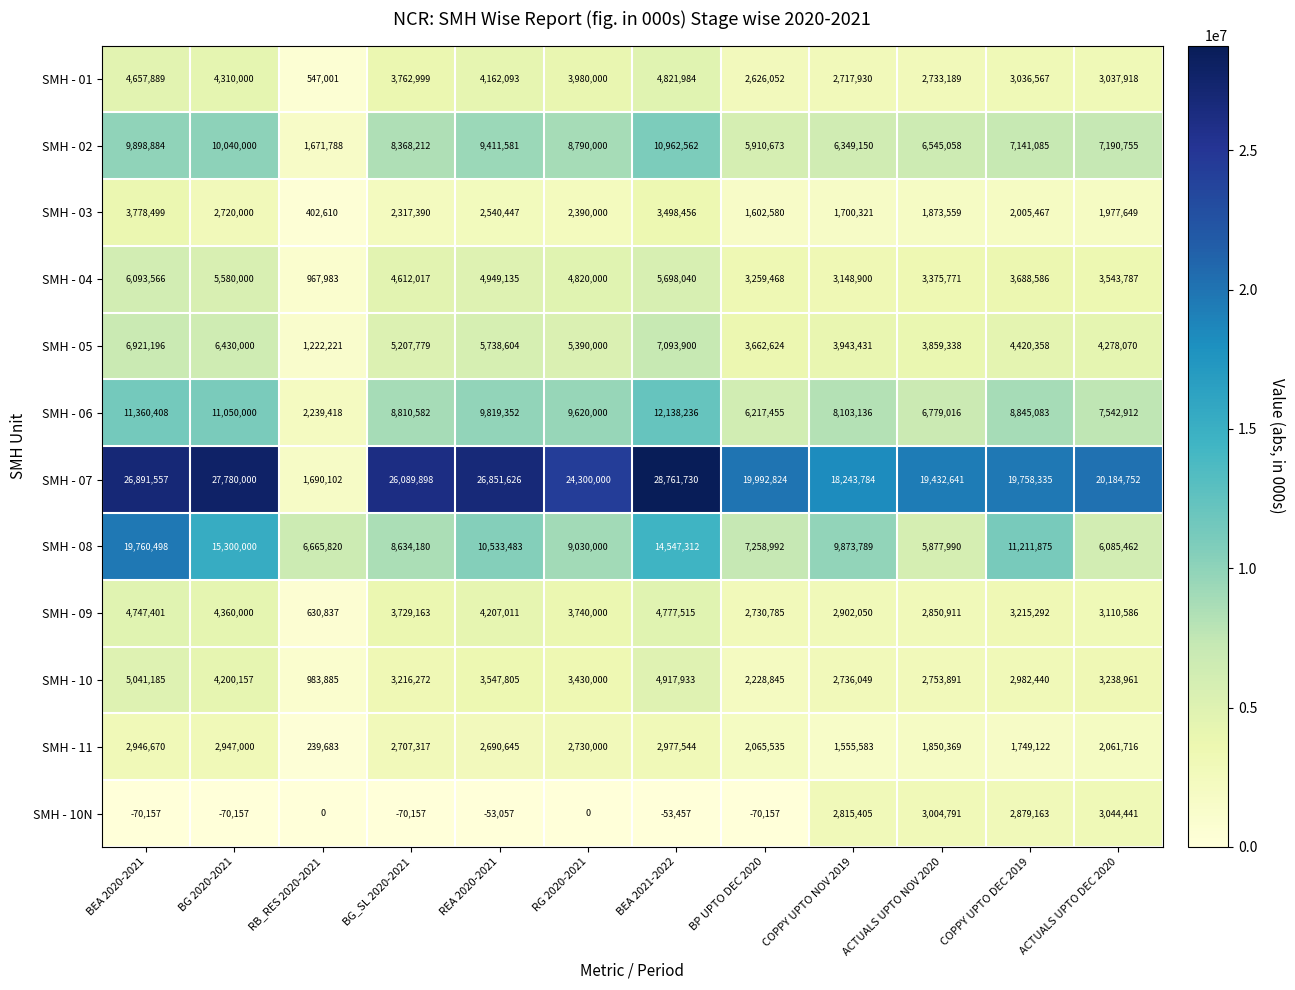

Where is SMH - 09 nearest to the value 2704176?

BP UPTO DEC 2020